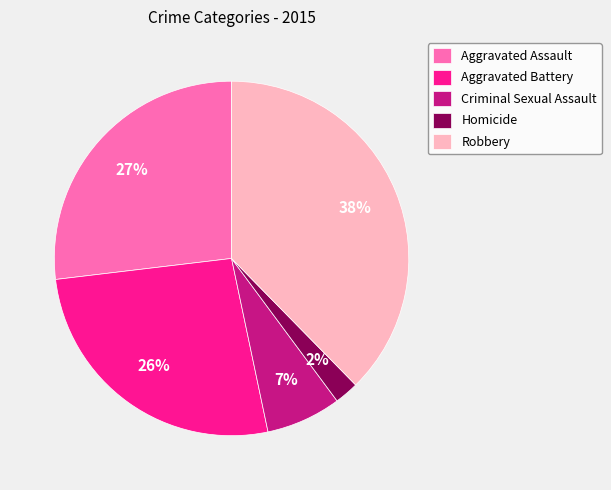

Combined, do Robbery and Homicide account for over 50%?

No